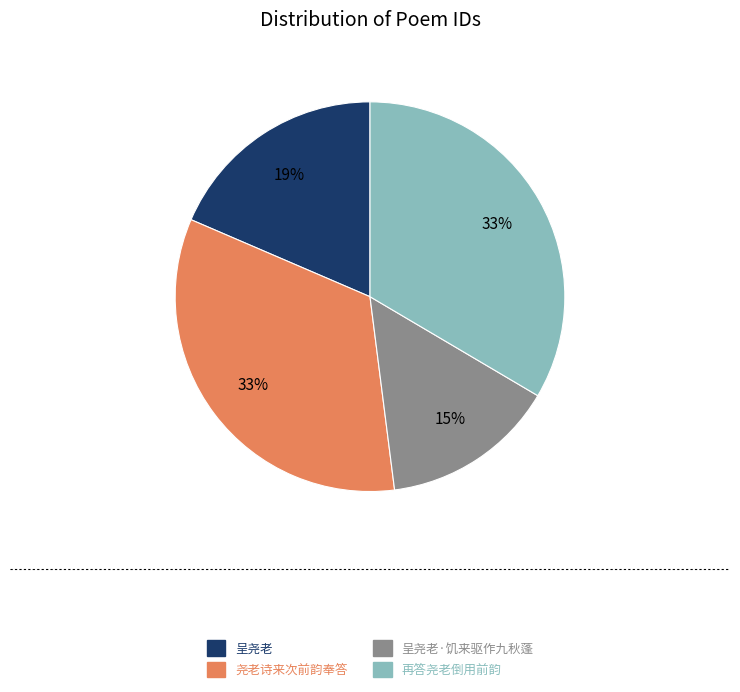

Do 呈尧老 and 尧老诗来次前韵奉答 together represent more than half of the pie?

Yes